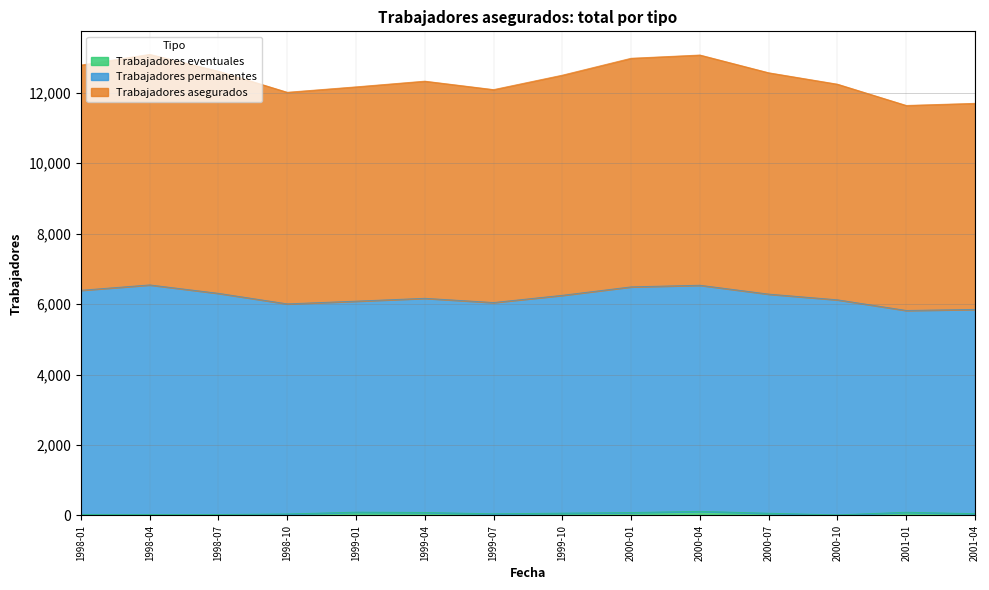

What are all the series names shown in the legend?

Trabajadores eventuales, Trabajadores permanentes, Trabajadores asegurados